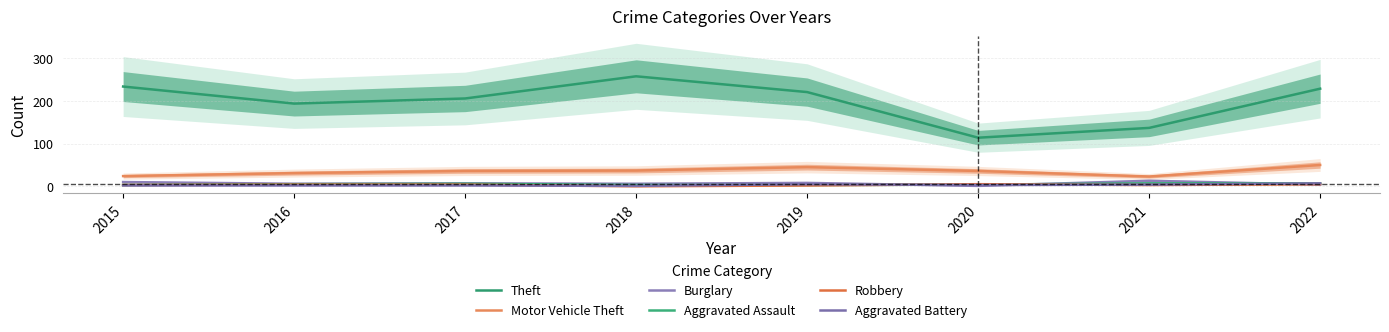

Which has a higher value, 2021 or 2018?

2018